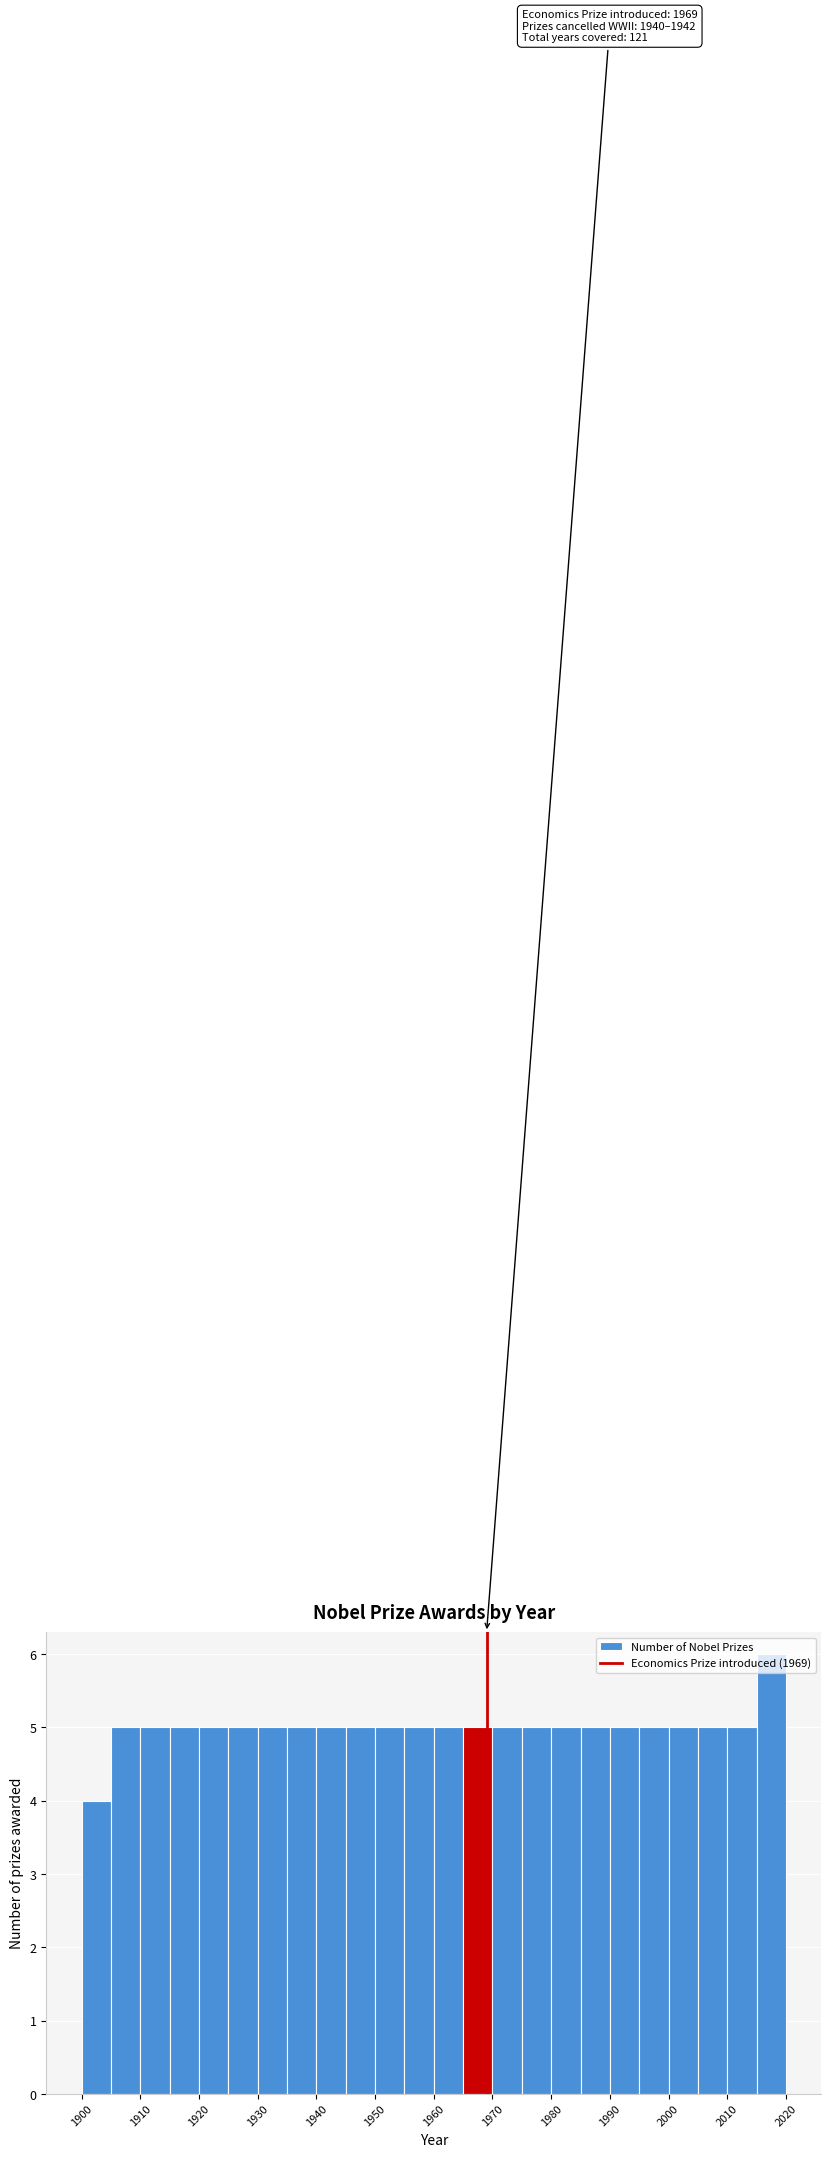

Which range on the x-axis has the tallest bar?

2015 to 2020